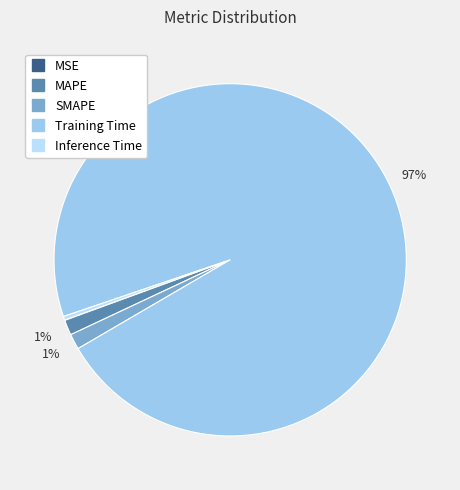

Does Training Time represent more than half of the total?

Yes